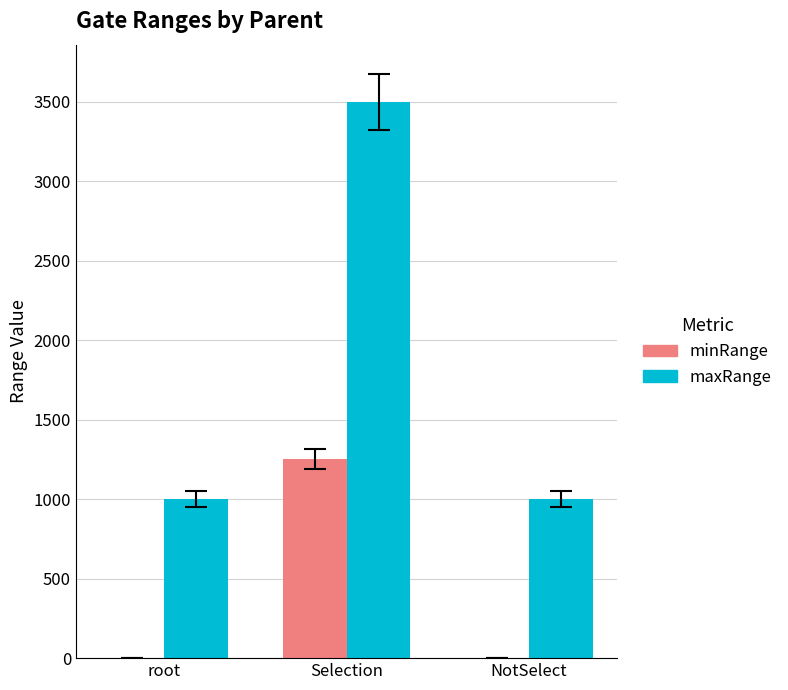

Which category has the highest value across all series?

Selection